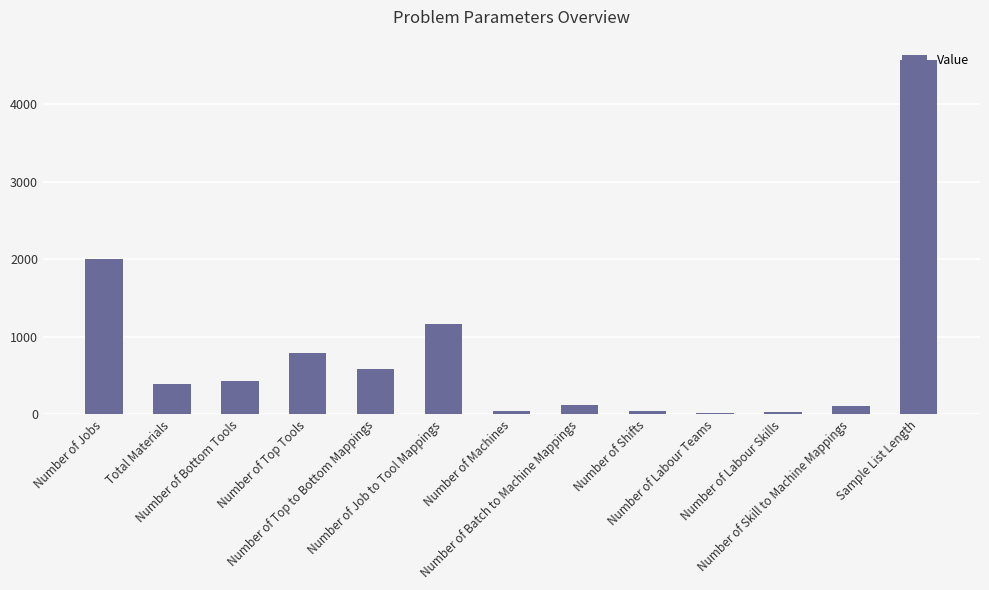

What is the difference between the second highest and minimum values?

1979